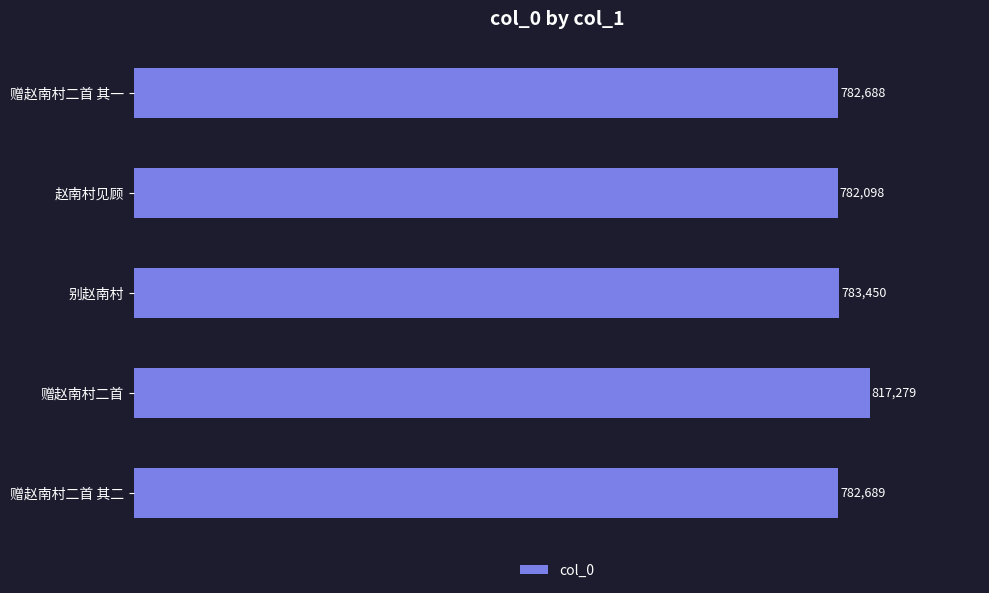

What is the change in value from 赠赵南村二首 其二 to 赠赵南村二首?

+34590